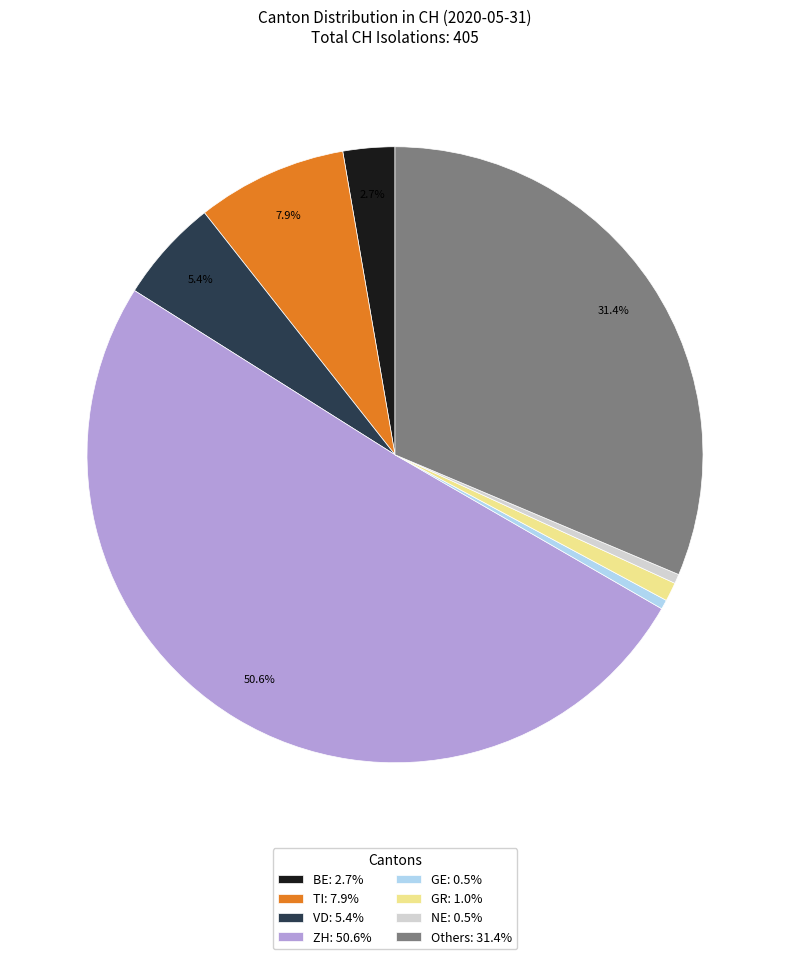

Does NE: 0.5% represent more than half of the total?

No